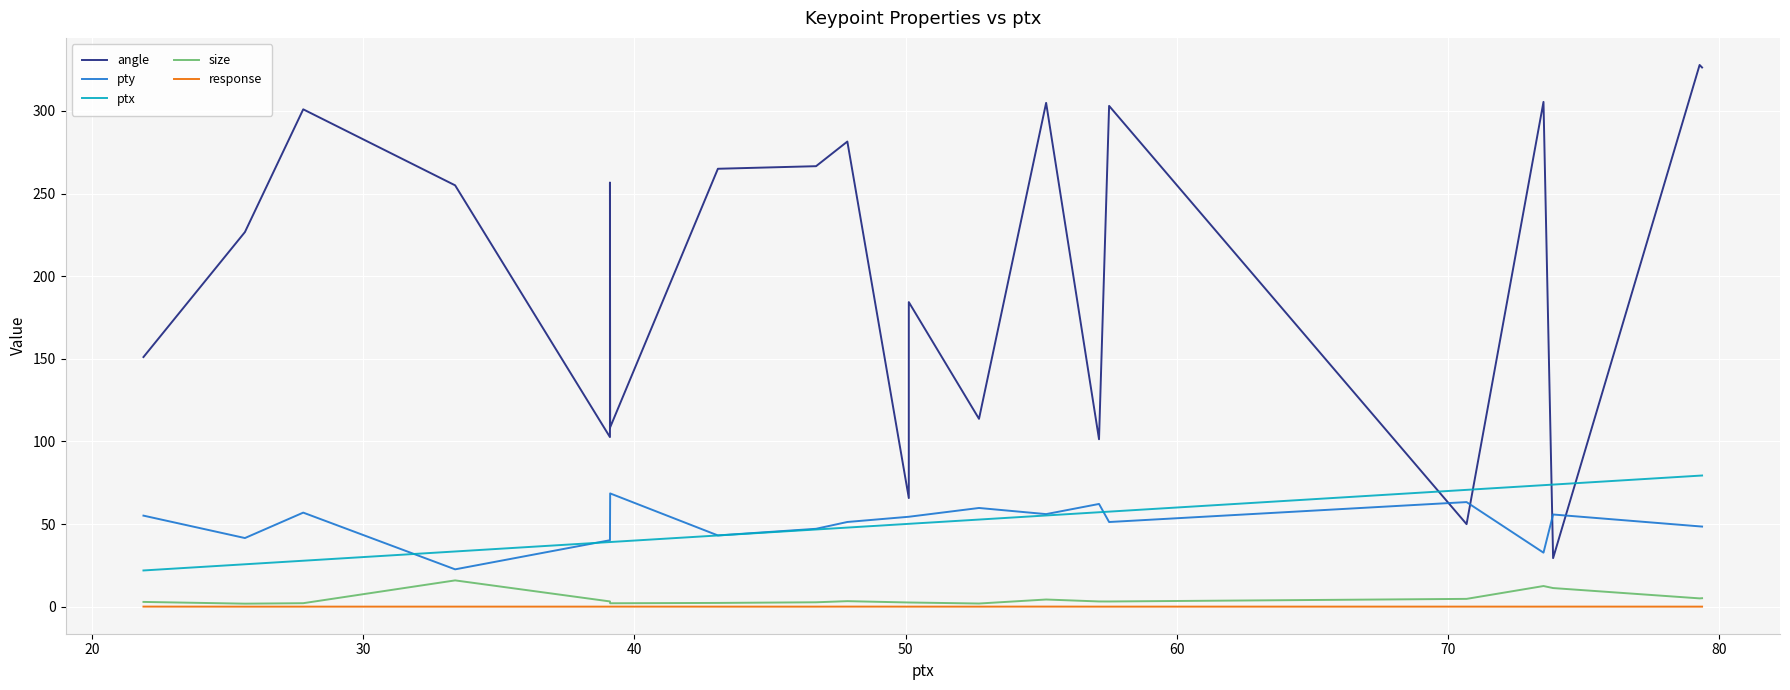

Does the chart display data point markers on the line(s)?

No